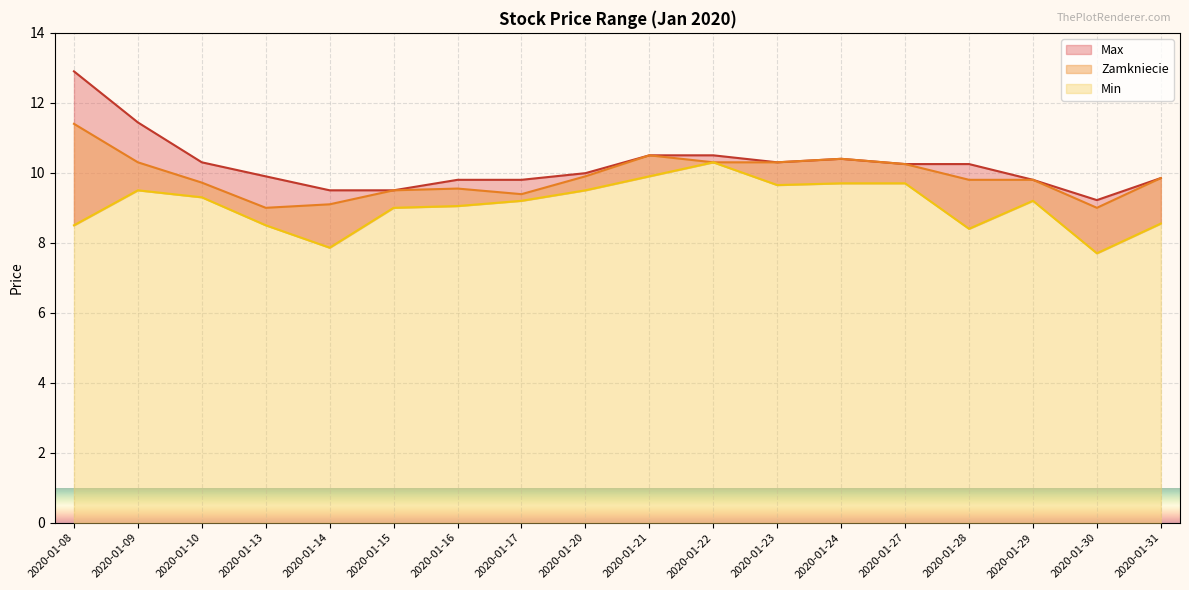

At how many categories does at least one series exceed 10?

9